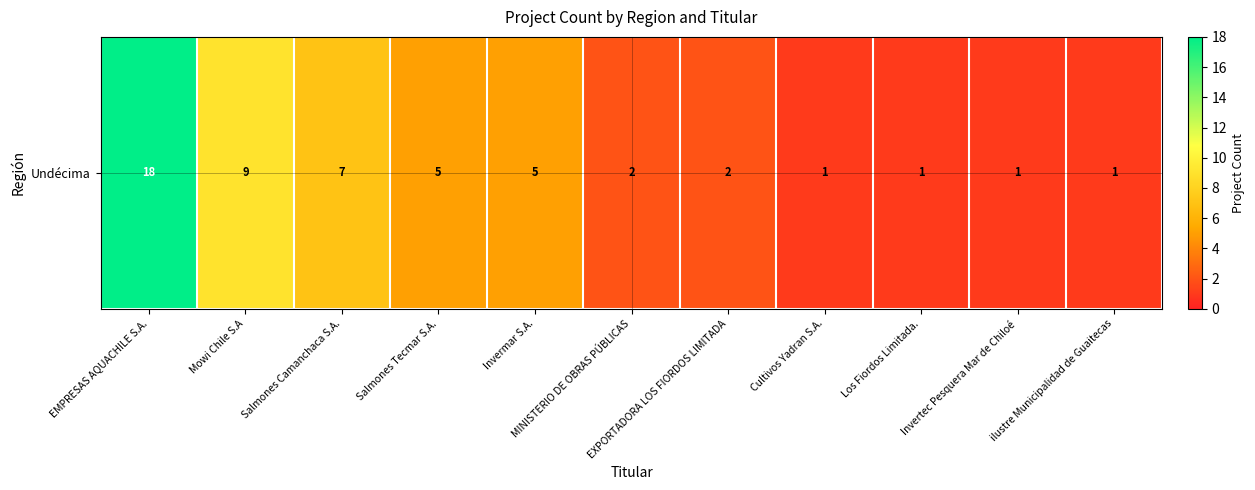

True or false: the data shows 1 at Cultivos Yadran S.A..

True